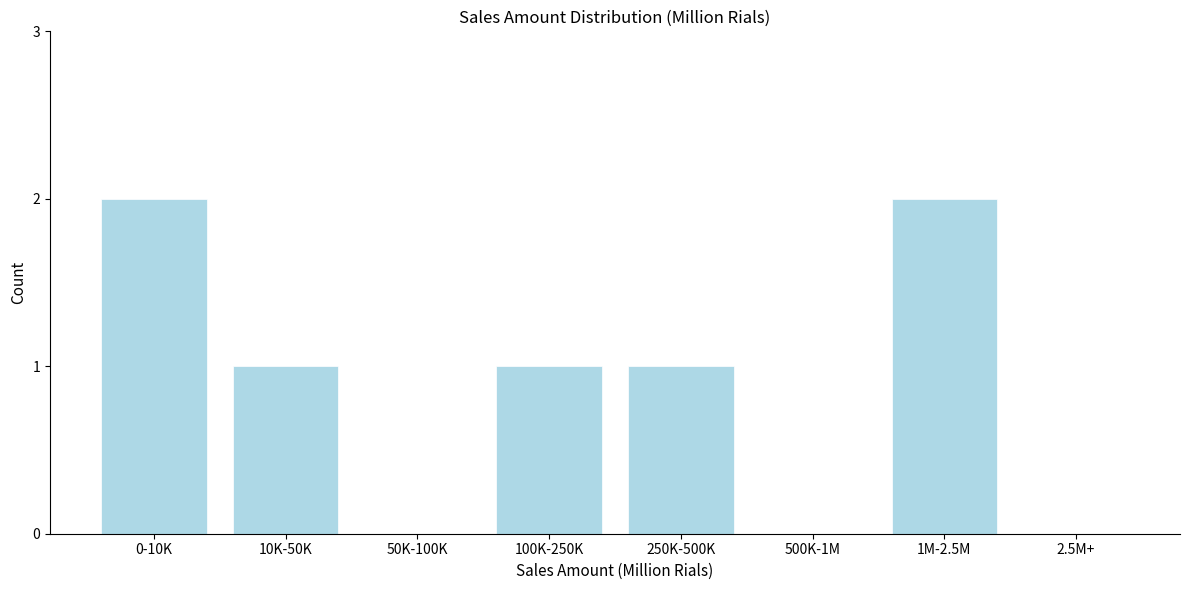

Reading right to left, extract all data points from this chart.

2.5M+=0	1M-2.5M=2	500K-1M=0	250K-500K=1	100K-250K=1	50K-100K=0	10K-50K=1	0-10K=2